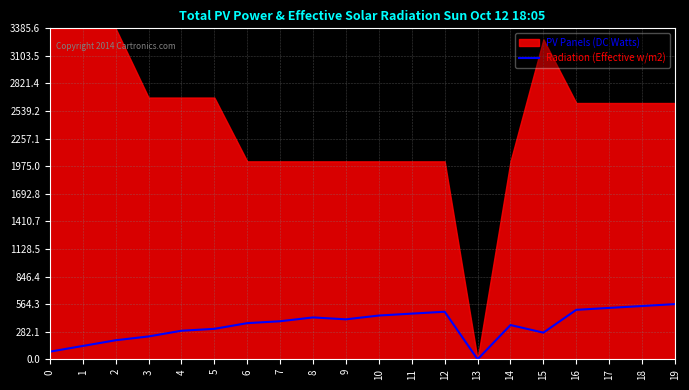

List the labels in order of value, smallest first.

13, 0, 1, 2, 3, 15, 4, 5, 14, 6, 7, 9, 8, 10, 11, 12, 16, 17, 18, 19